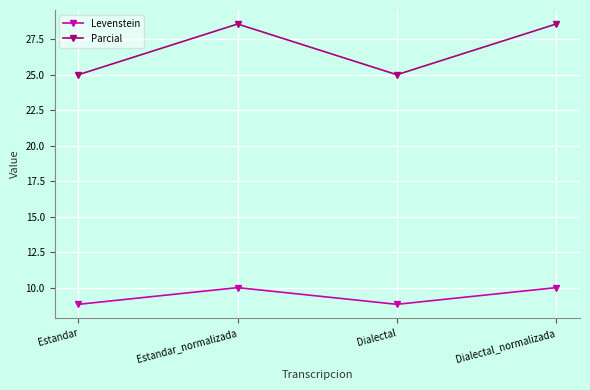

How many values in the Parcial series exceed 28?

2